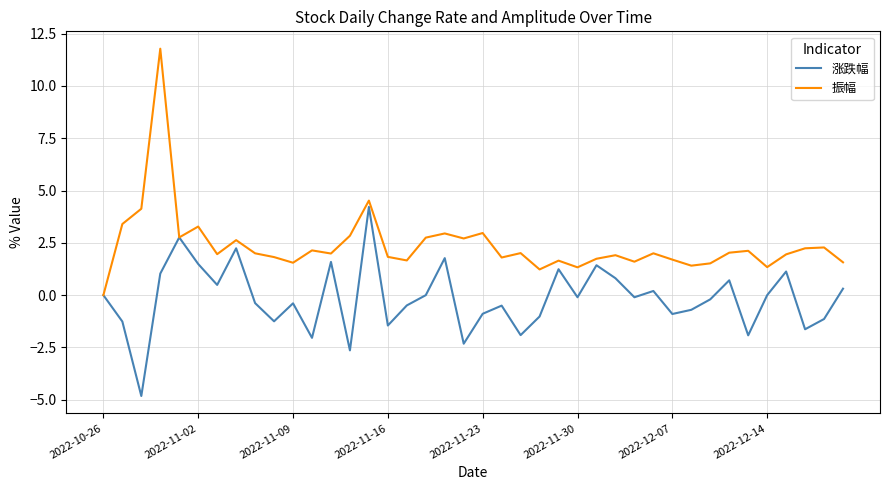

Which series has the largest range (max minus min)?

振幅